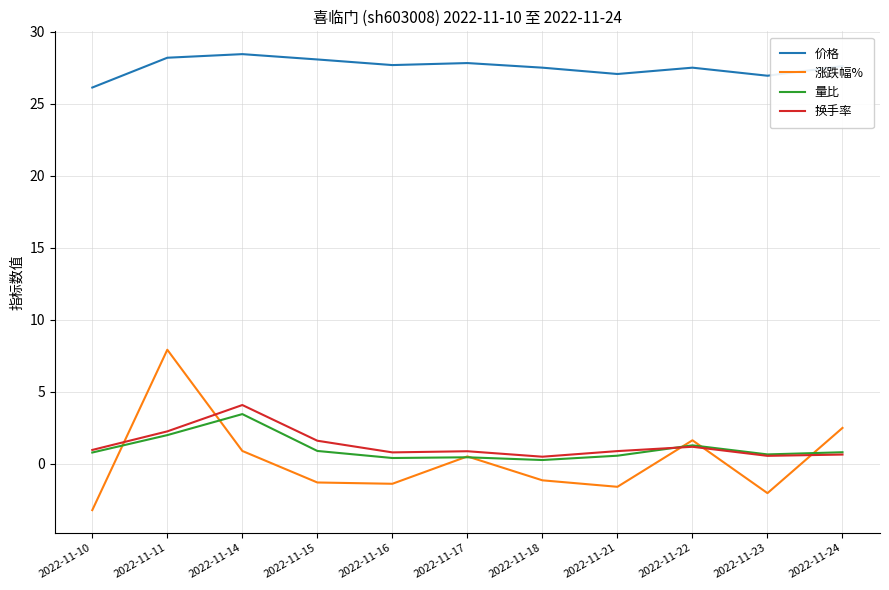

True or false: 价格 and 换手率 cross at least once.

False